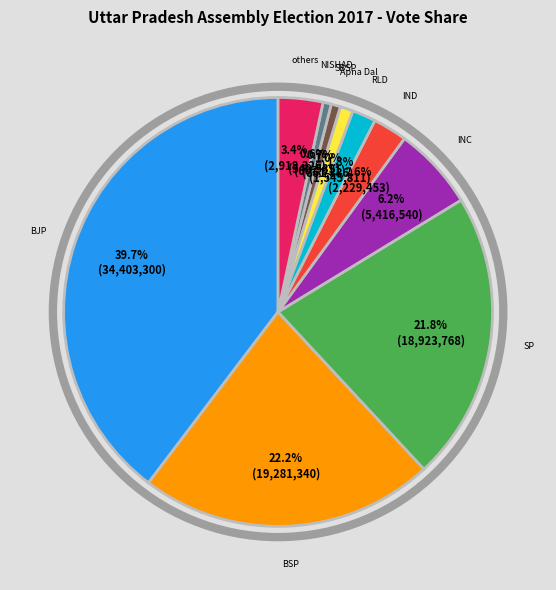

How many slices are in this pie chart?

10